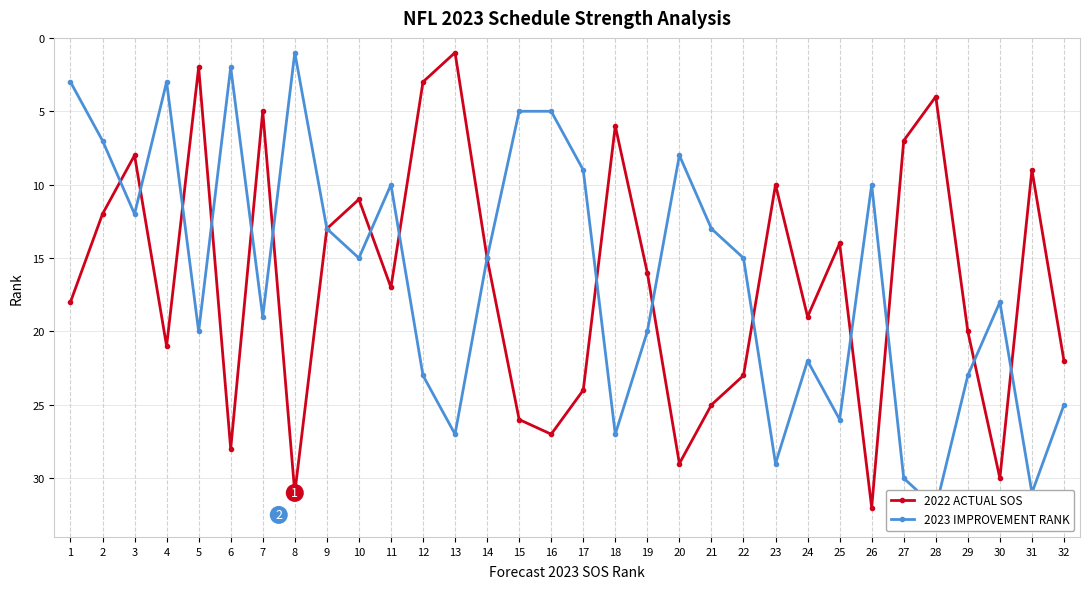

Reading left to right, extract all data points from this chart.

2022 ACTUAL SOS: 1=18	2=12	3=8	4=21	5=2	6=28	7=5	8=31	9=13	10=11	11=17	12=3	13=1	14=15	15=26	16=27	17=24	18=6	19=16	20=29	21=25	22=23	23=10	24=19	25=14	26=32	27=7	28=4	29=20	30=30	31=9	32=22
2023 IMPROVEMENT RANK: 1=3	2=7	3=12	4=3	5=20	6=2	7=19	8=1	9=13	10=15	11=10	12=23	13=27	14=15	15=5	16=5	17=9	18=27	19=20	20=8	21=13	22=15	23=29	24=22	25=26	26=10	27=30	28=32	29=23	30=18	31=31	32=25